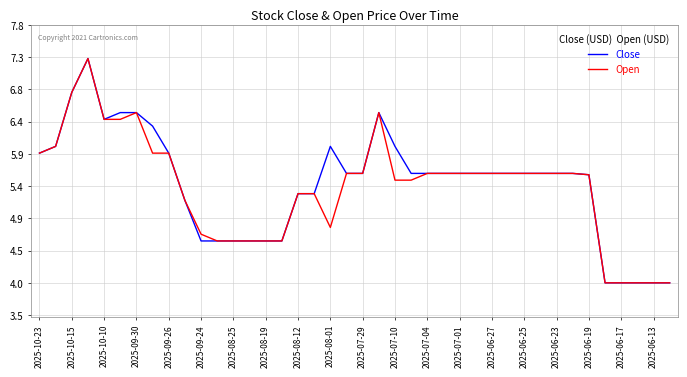

In Open, how many points are higher than both neighbors (excluding endpoints)?

3